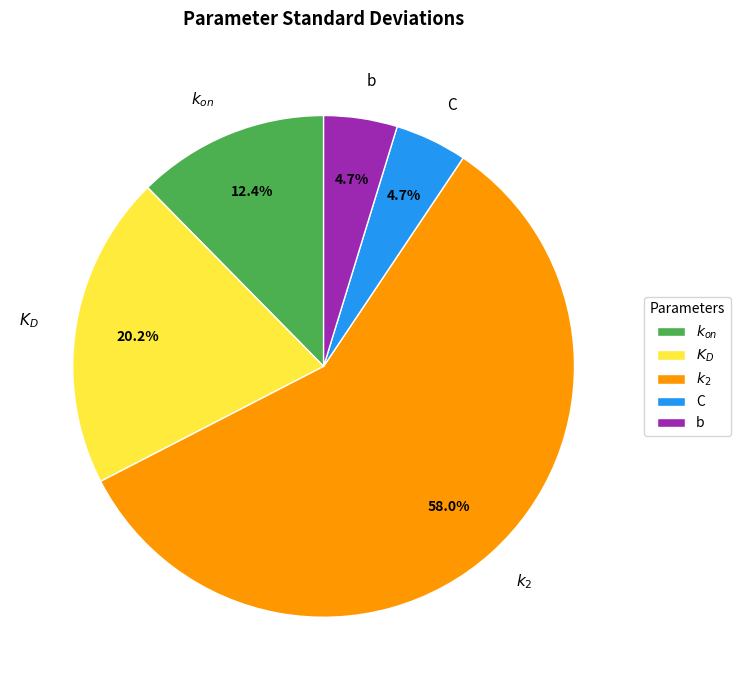

How much of the chart is everything except C?

95.3%